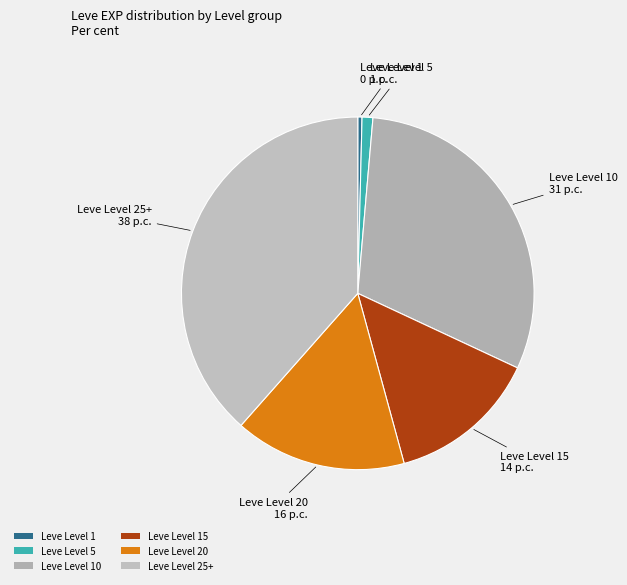

Between Leve Level 5 and Leve Level 10, which is larger?

Leve Level 10